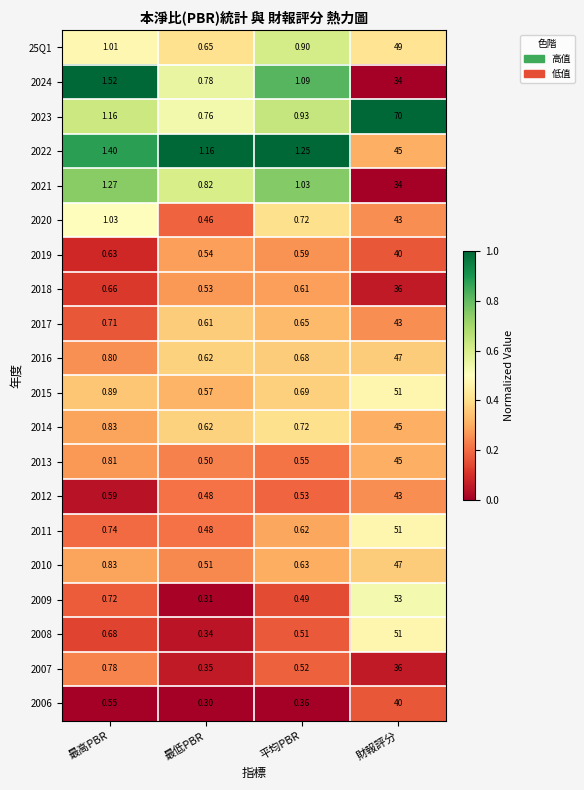

Rank the categories by 2021 value from highest to lowest.

財報評分, 最高PBR, 平均PBR, 最低PBR